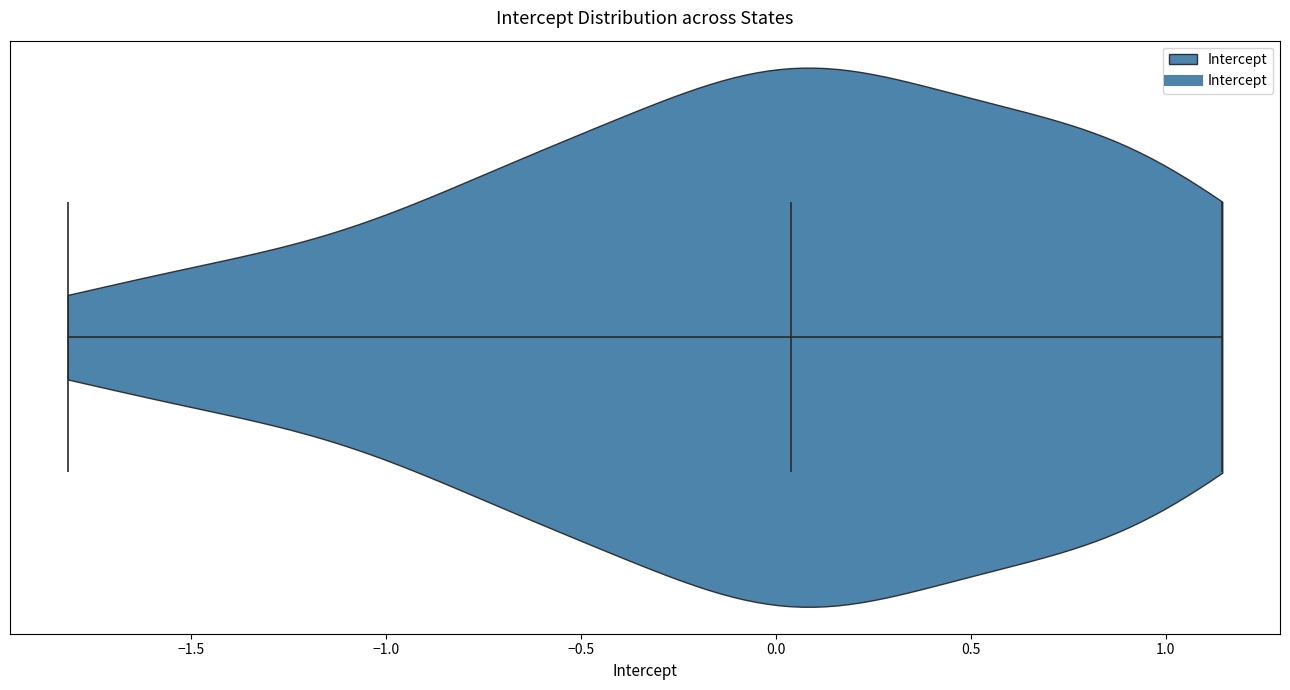

Read this violin plot against the x-axis: where its median line is, and the lowest and highest points the violin reaches. The values are not printed on the chart, so give them approximately, as read against the axis.

median line 0.05, lowest point -1.80, highest point 1.15